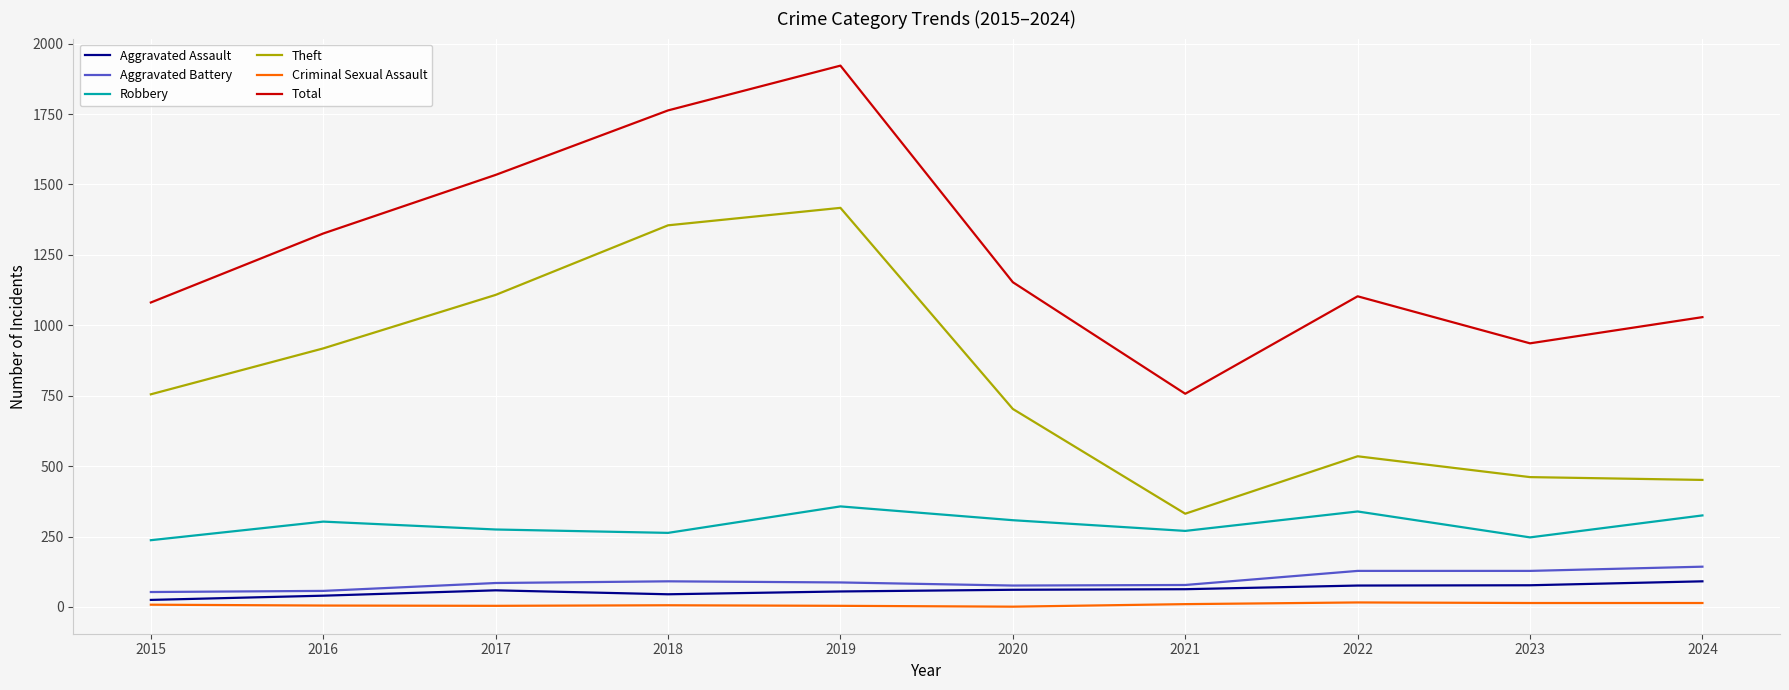

Where is Theft nearest to the value 874?

2016